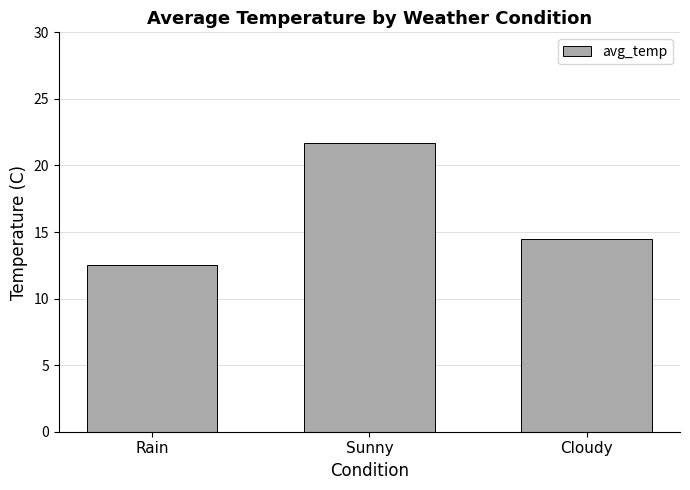

True or false: the data shows 21.7 at Sunny.

True